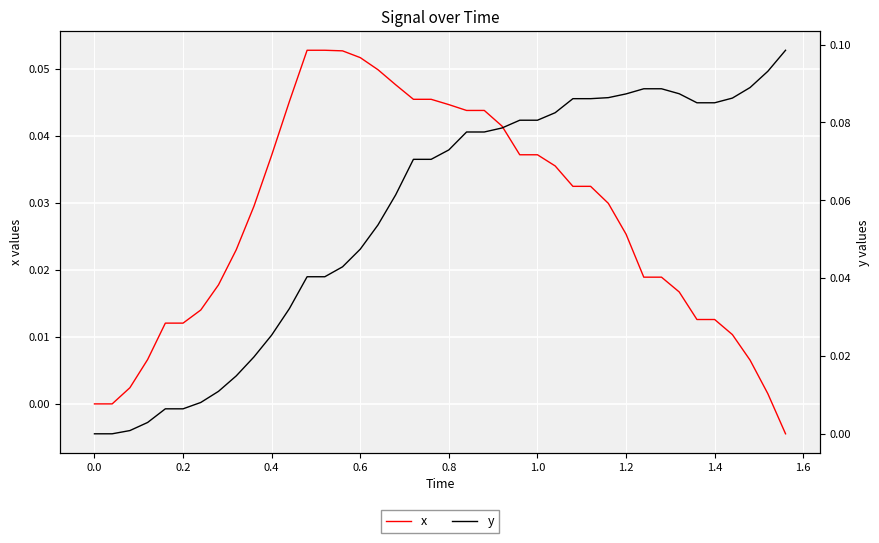

How many times do x and y cross each other?

1